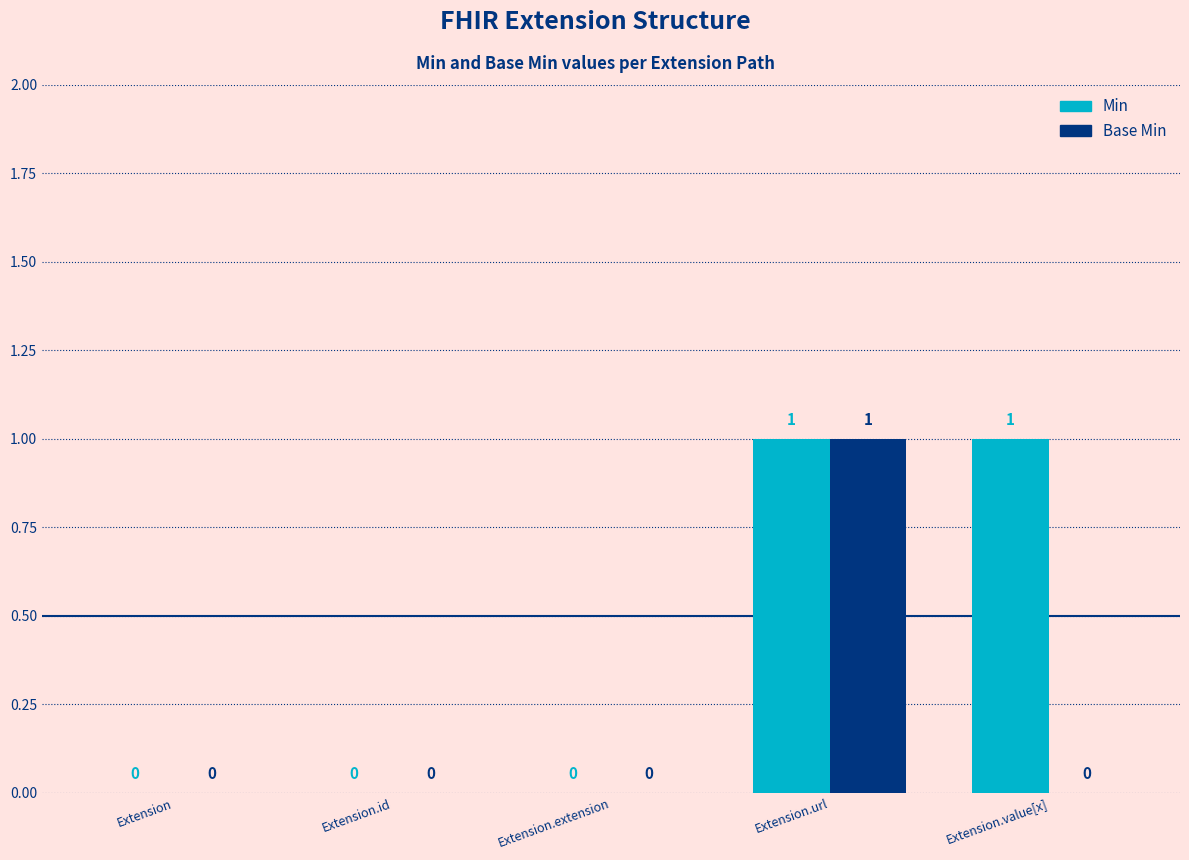

How many data points in Base Min are above 0?

1